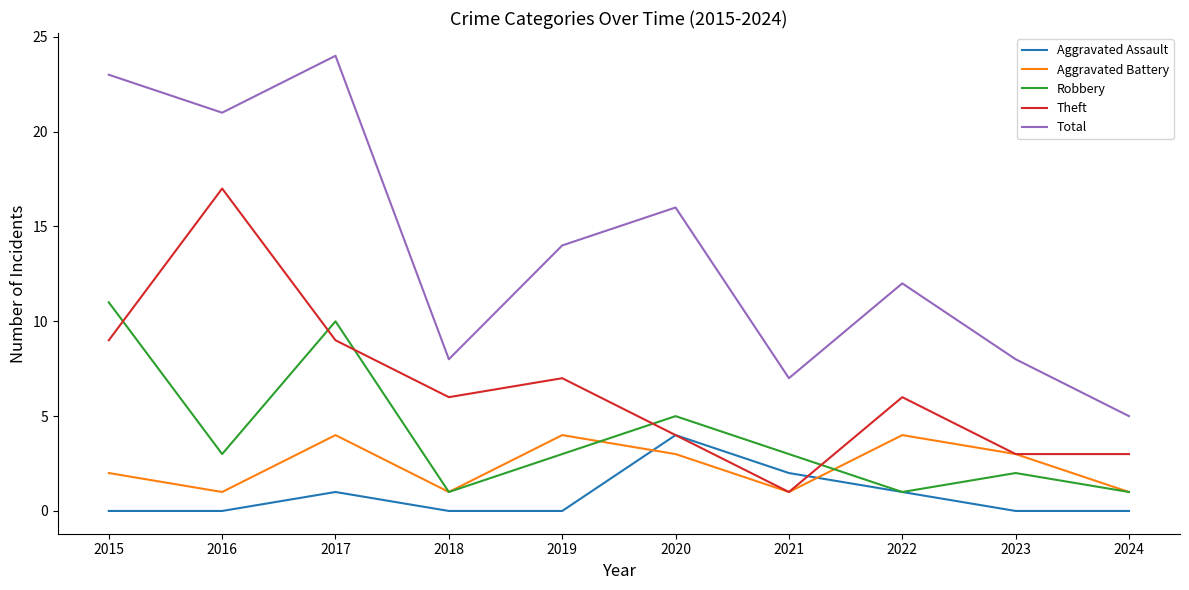

Which category has the highest value in the Theft series?

2016